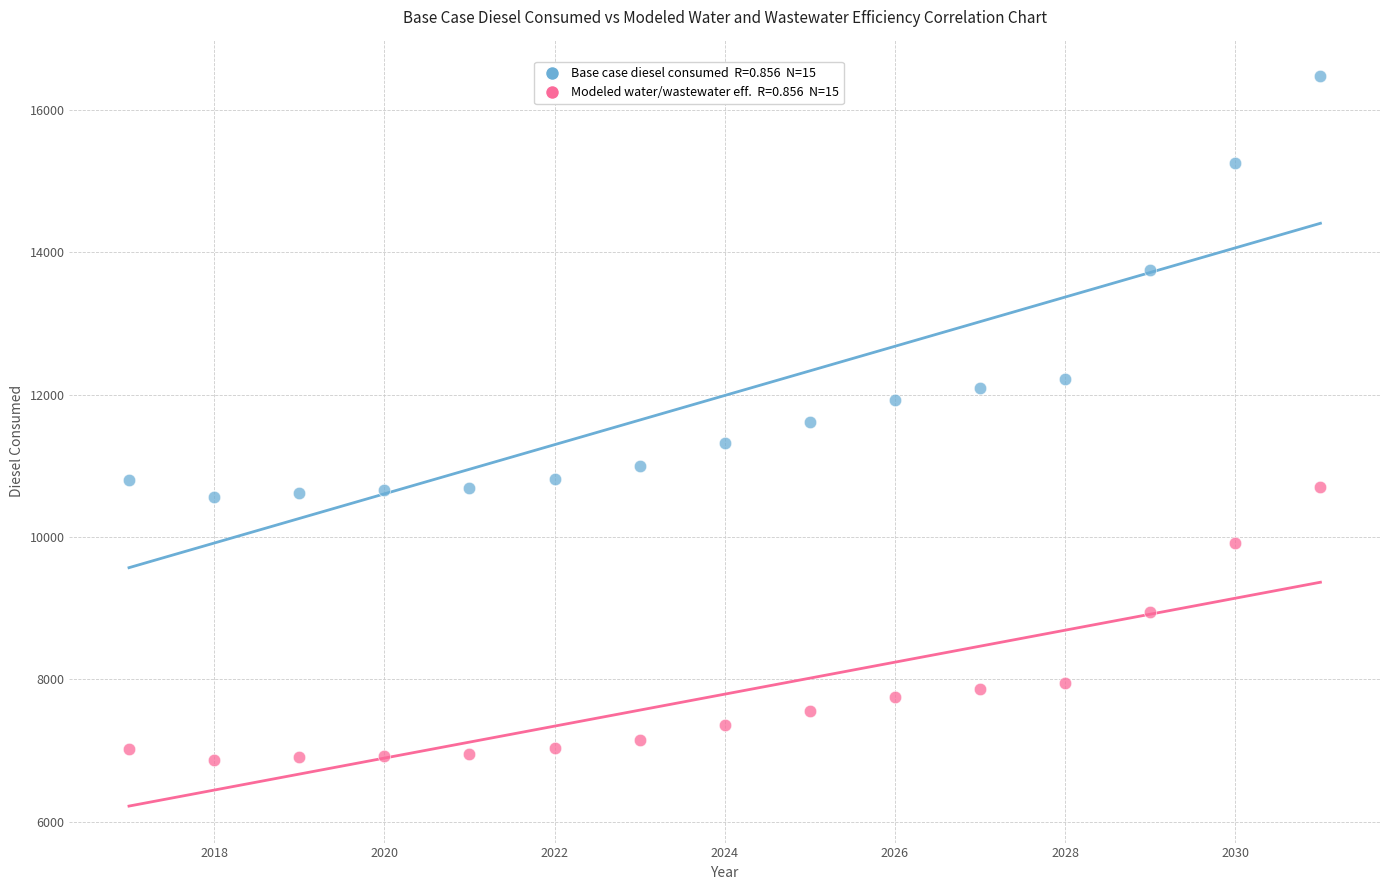

Across all data points, what is the range of X values (max minus min)?

14.0